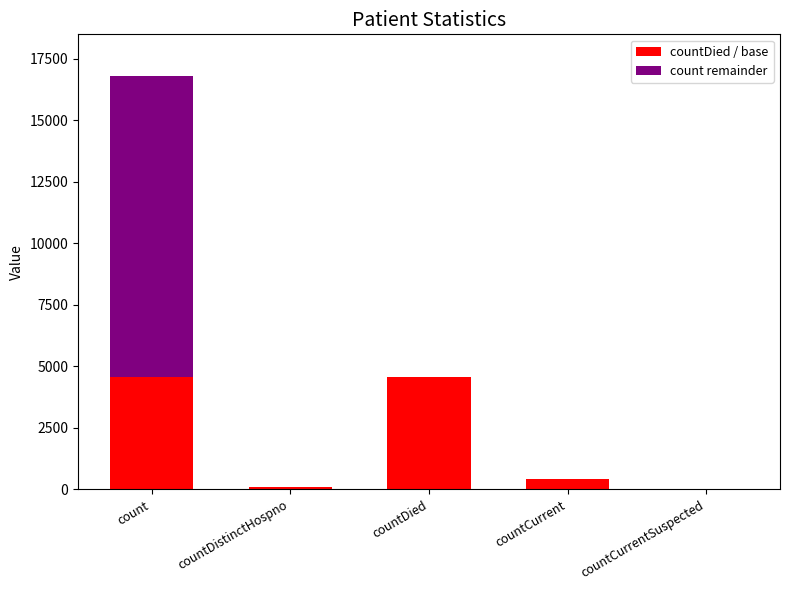

Where is countDied / base nearest to the value 2290?

countCurrent